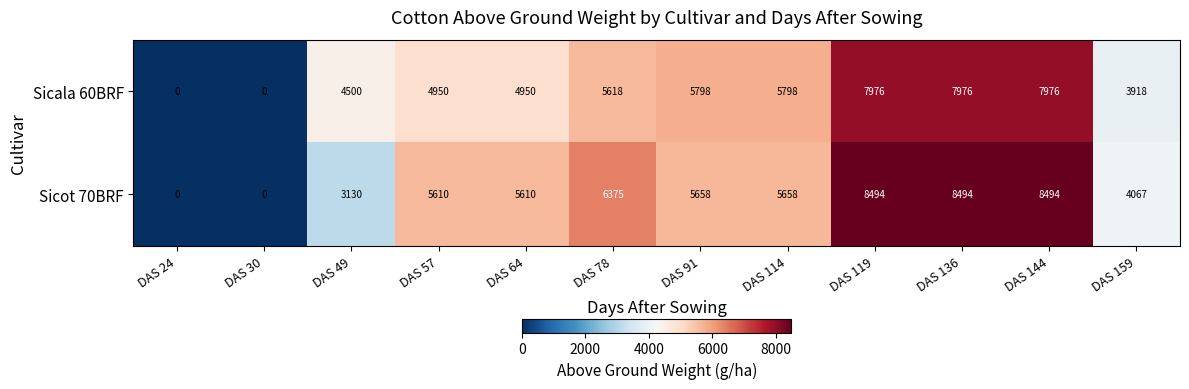

What is the average value of the Sicala 60BRF series?

4955